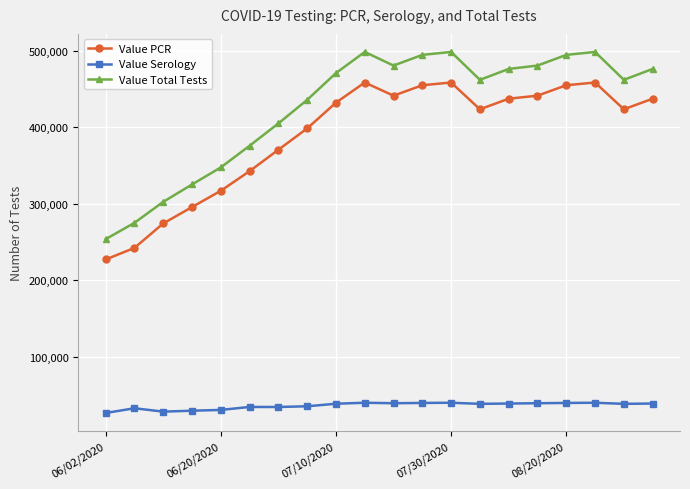

At how many categories does at least one series exceed 364763?

15